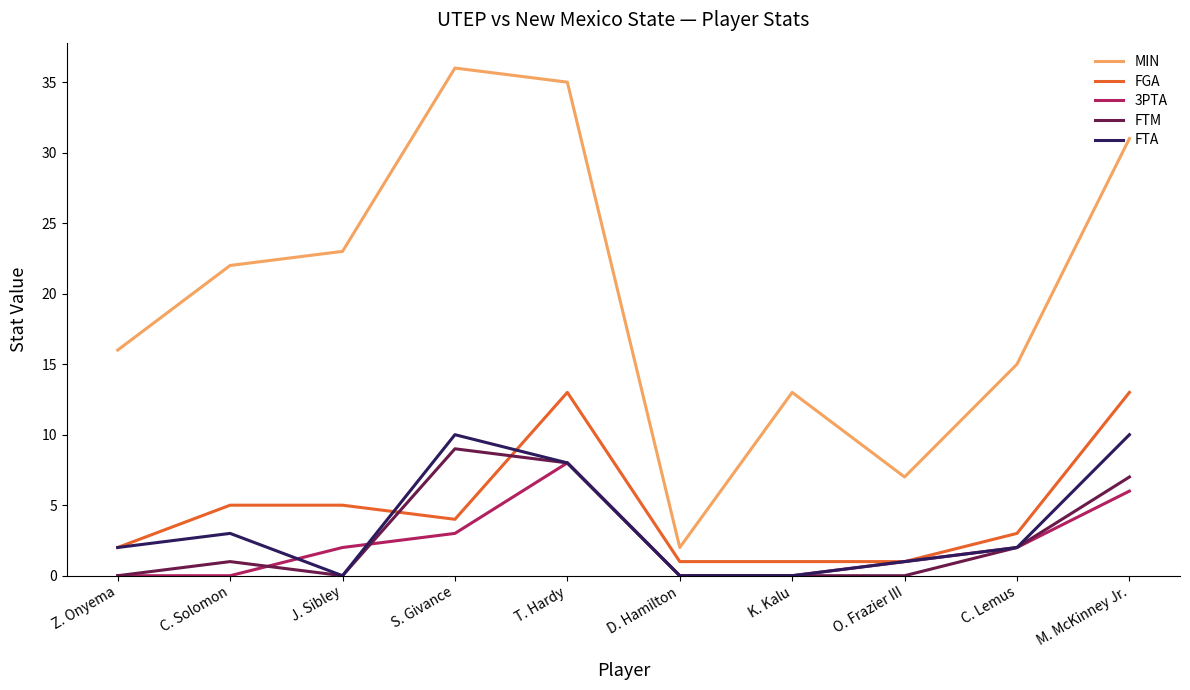

True or false: FGA and MIN cross at least once.

False